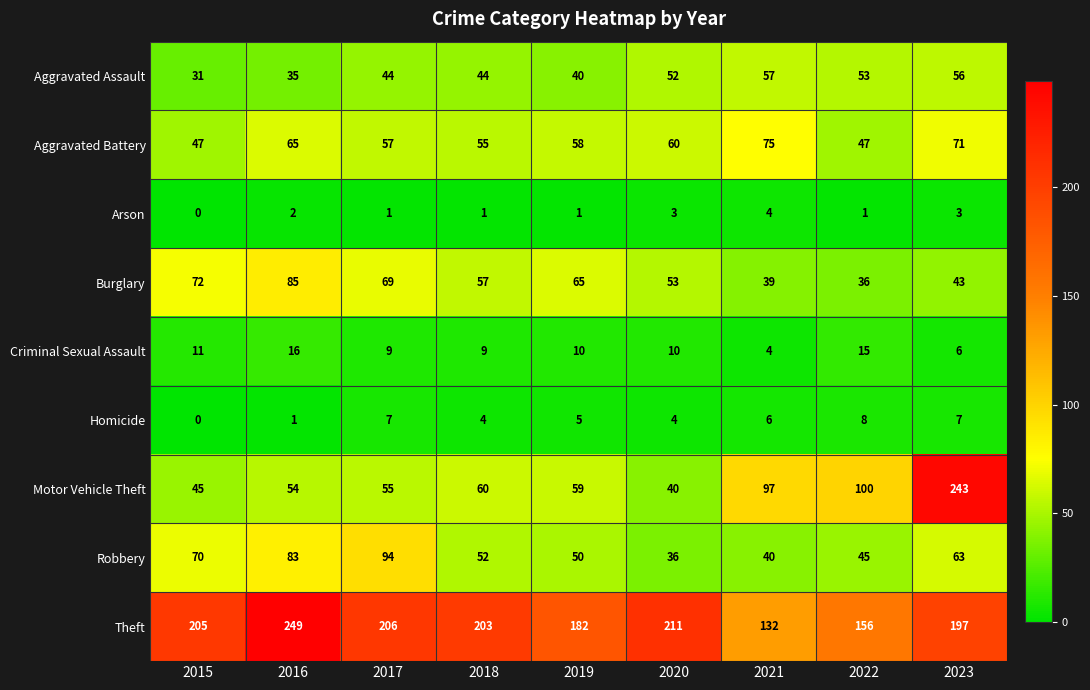

Between 2019 and 2022, which series saw the biggest shift?

Motor Vehicle Theft